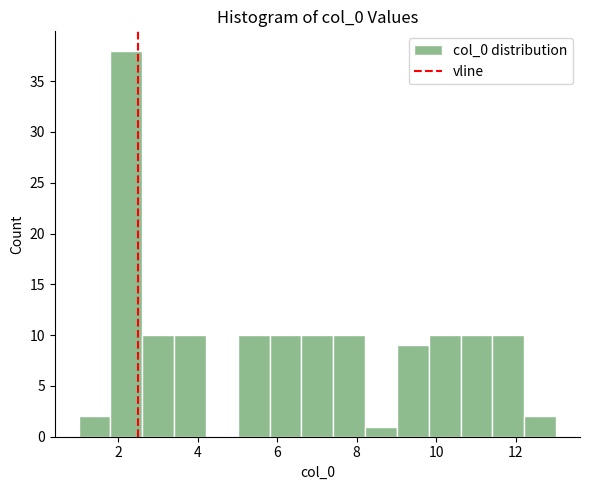

Reading left to right, list every bar in this chart as the range it spans on the x-axis followed by its height. Neither the bar edges nor the heights are printed on the chart, so give them approximately, as read against the axes.

1.0 to 1.8: 2
1.8 to 2.6: 38
2.6 to 3.4: 10
3.4 to 4.2: 10
4.2 to 5.0: 0
5.0 to 5.8: 10
5.8 to 6.6: 10
6.6 to 7.4: 10
7.4 to 8.2: 10
8.2 to 9.0: 1
9.0 to 9.8: 9
9.8 to 10.6: 10
10.6 to 11.4: 10
11.4 to 12.2: 10
12.2 to 13.0: 2